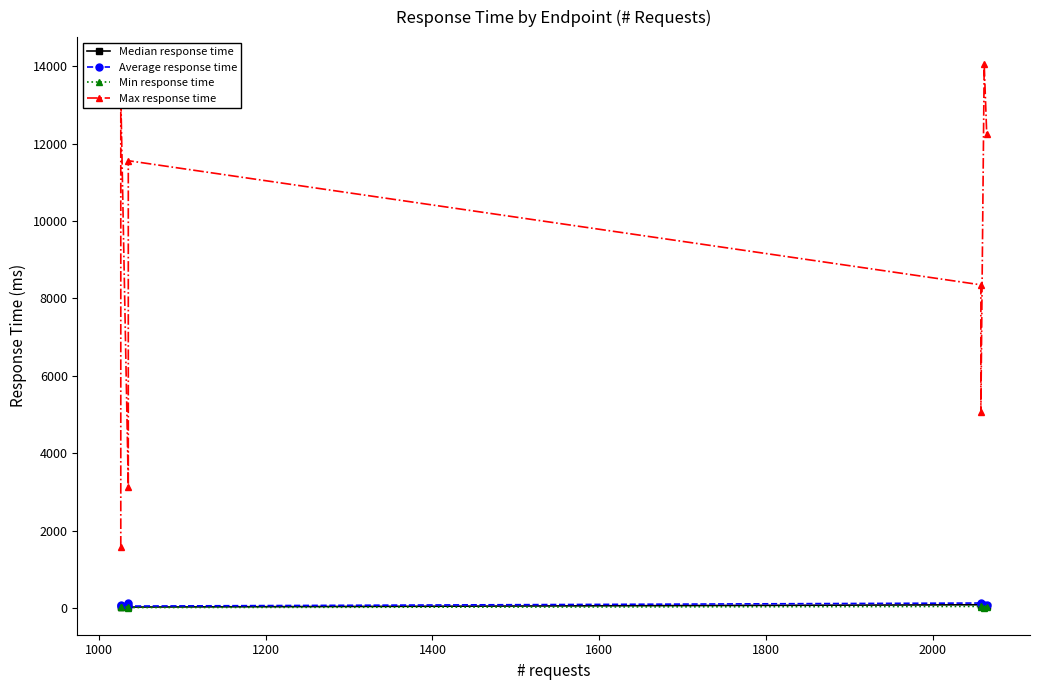

What is the average value of the Max response time series?

8663